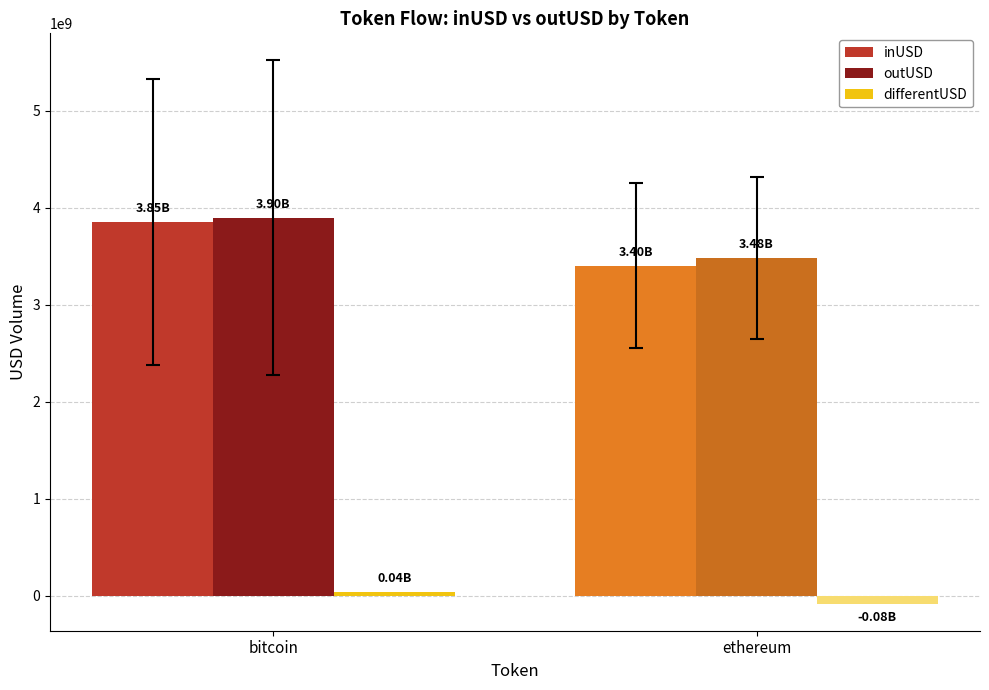

Between bitcoin and ethereum, which series saw the biggest shift?

inUSD